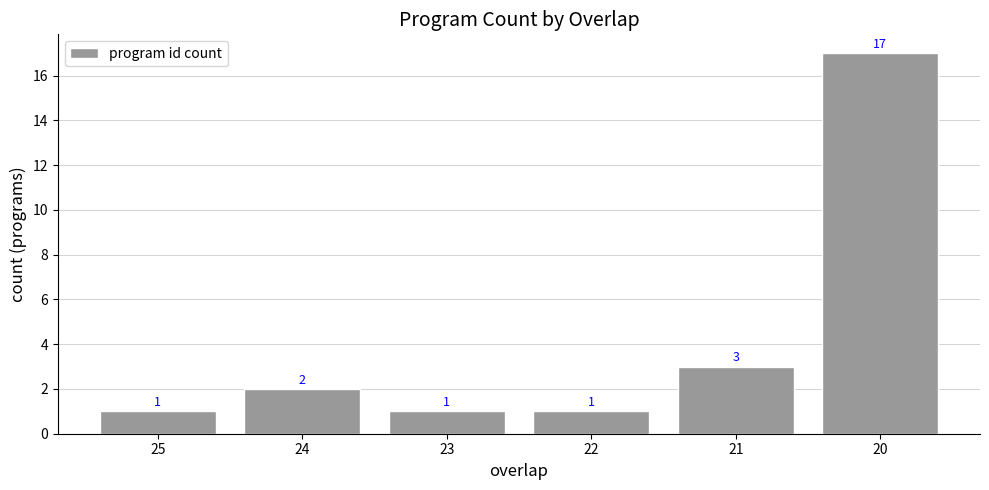

What is the value of the 2nd bar from the left?

2